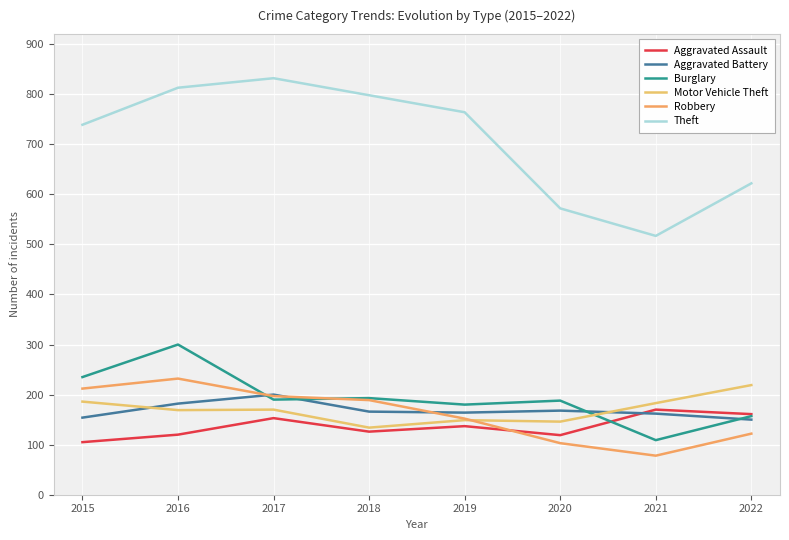

True or false: Aggravated Battery and Motor Vehicle Theft intersect in this chart.

True